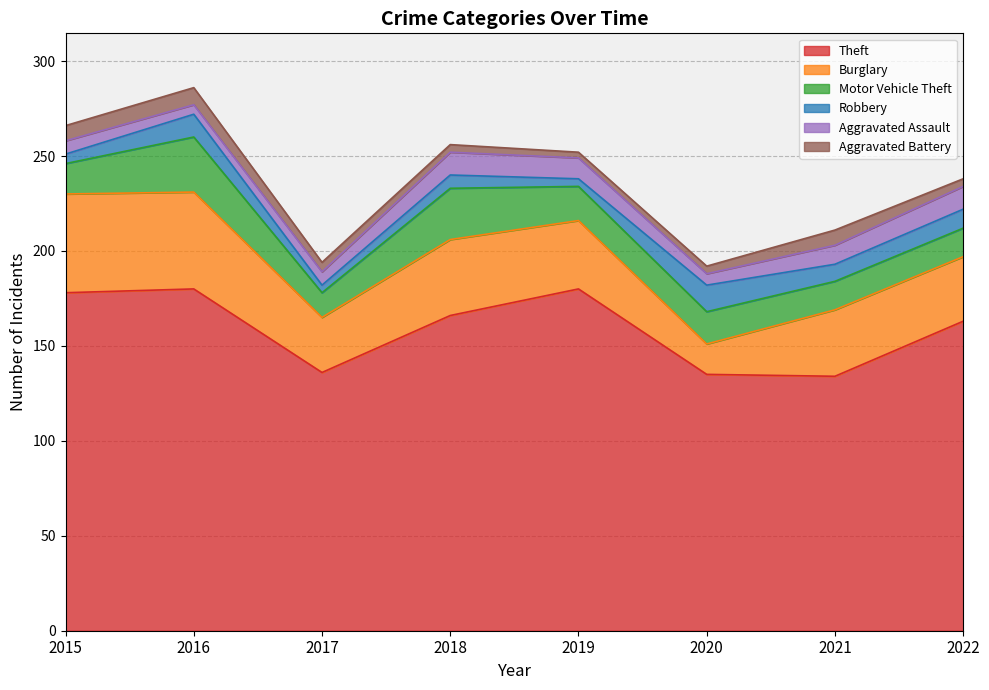

At which label does Robbery reach its peak?

2020